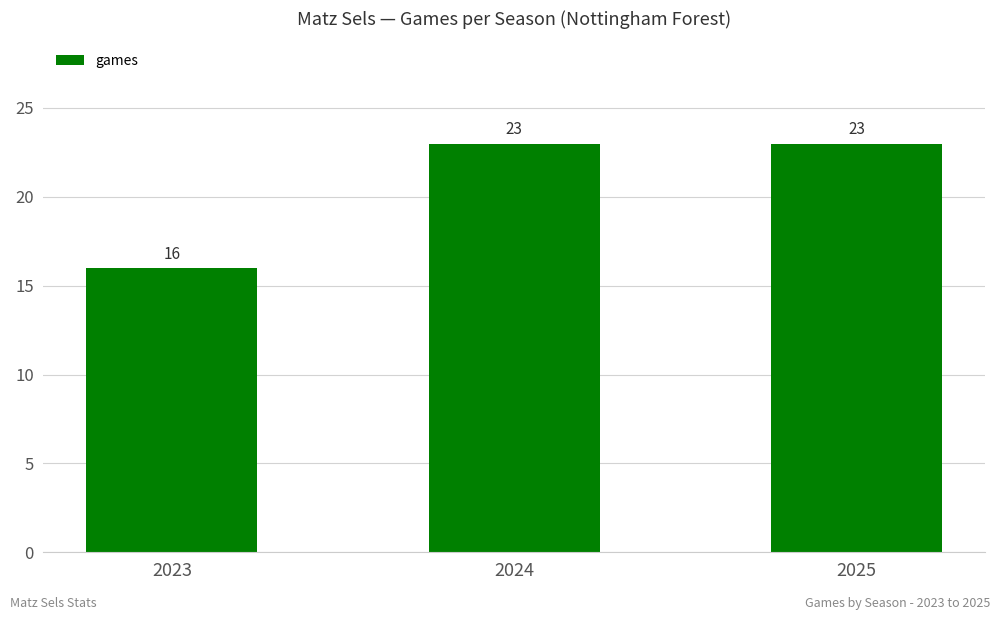

Approximately how many times larger is the value at 2025 compared to 2023?

1.4